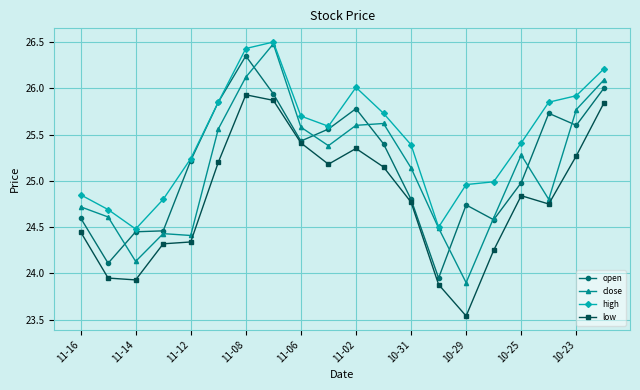

True or false: open has more than 1 interior local peaks.

True